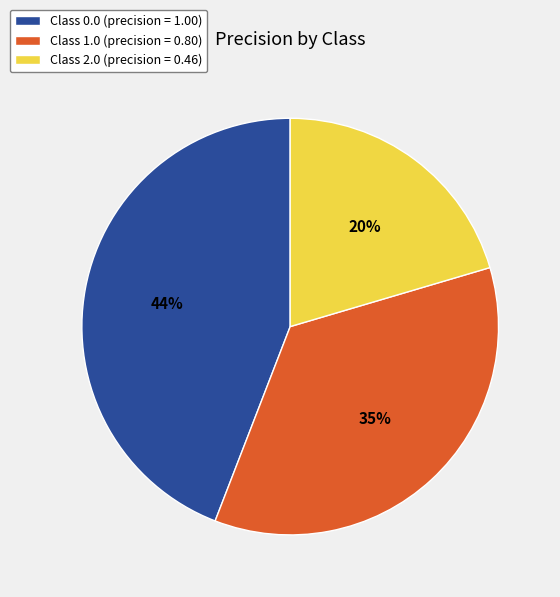

Is the sum of Class 1.0 (precision = 0.80) and Class 0.0 (precision = 1.00) greater than half?

Yes